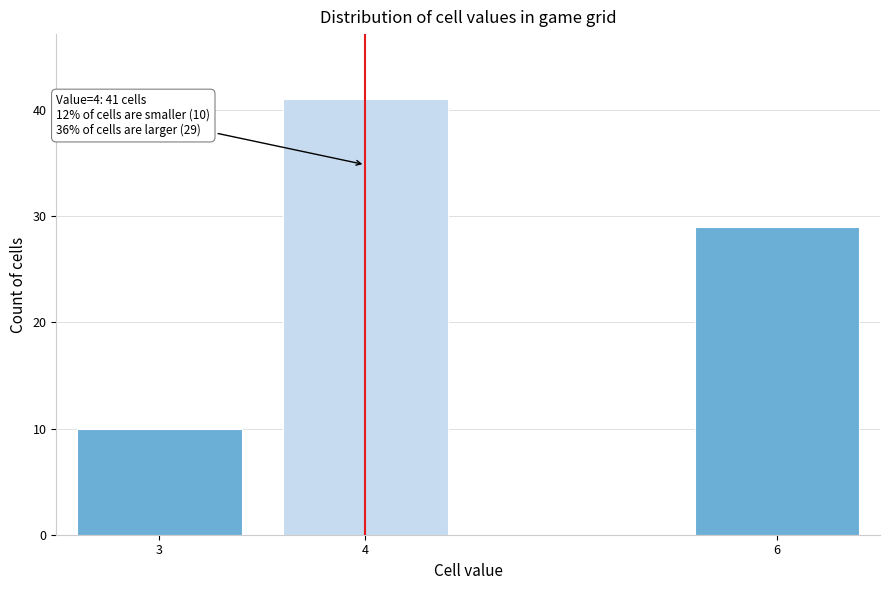

Reading left to right, transcribe all the data shown in this chart.

3=10	4=41	6=29